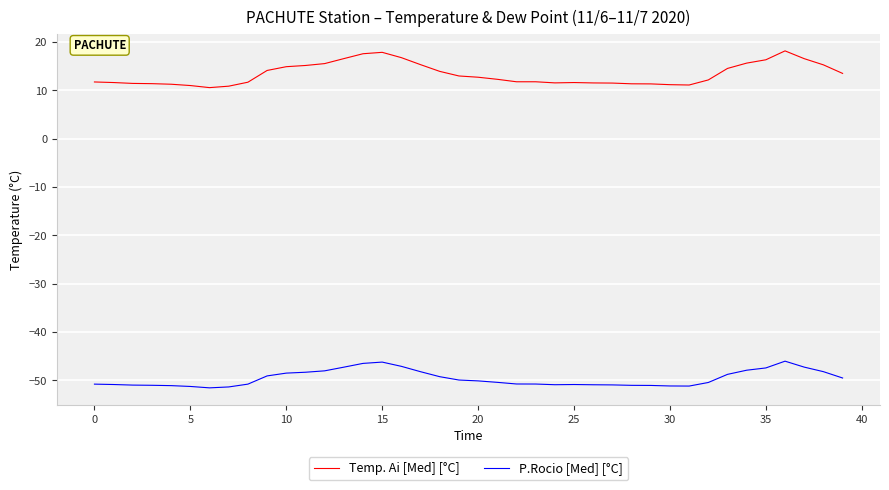

Rank the series by their average value, from lowest to highest.

P.Rocio [Med] [°C], Temp. Ai [Med] [°C]